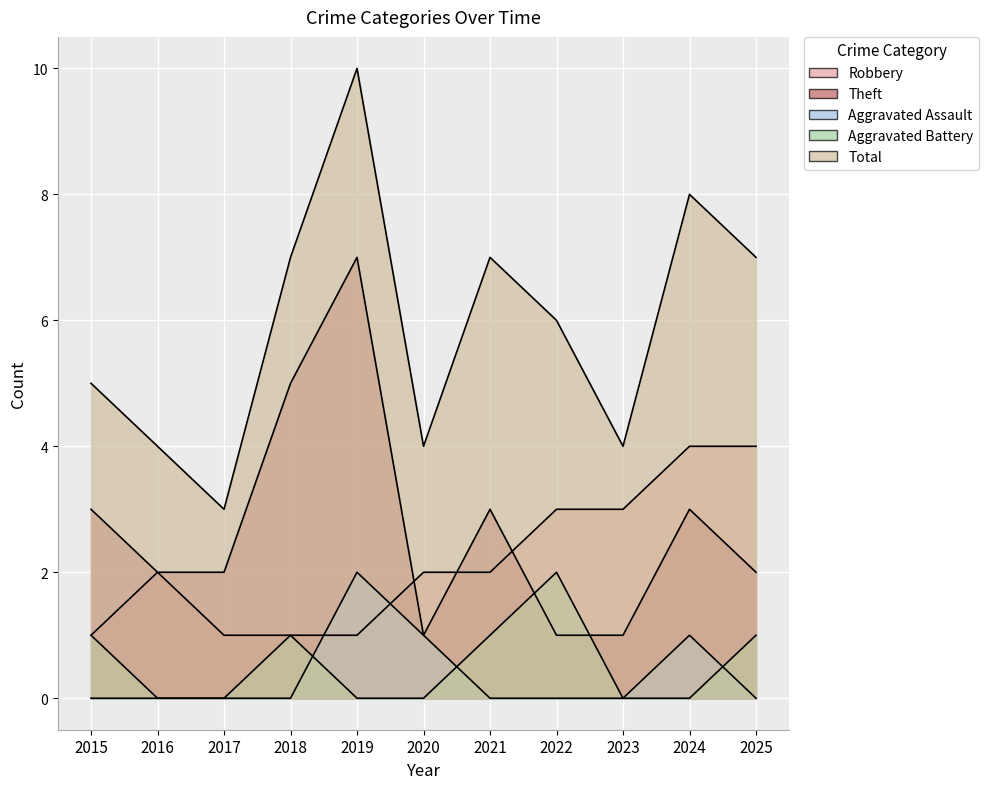

List the labels in order of Robbery value, largest first.

2024, 2025, 2022, 2023, 2016, 2020, 2021, 2015, 2017, 2018, 2019